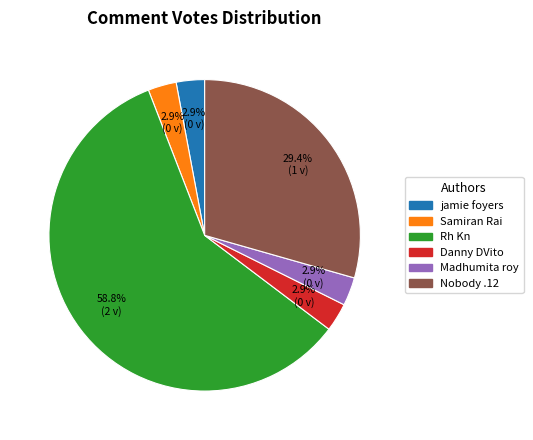

Between Danny DVito and Nobody .12, which is larger?

Nobody .12